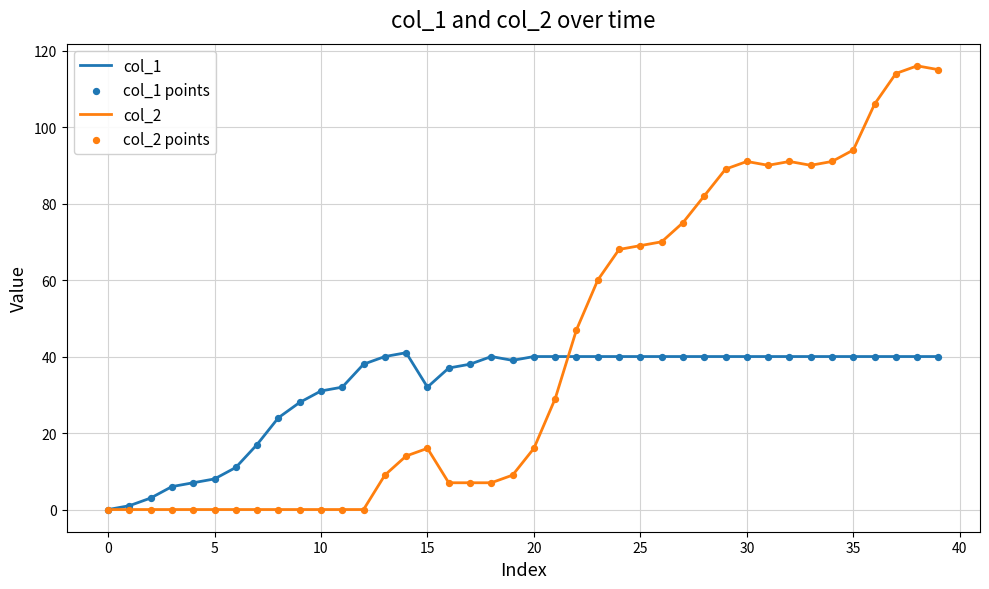

At how many categories does at least one series exceed 57?

17